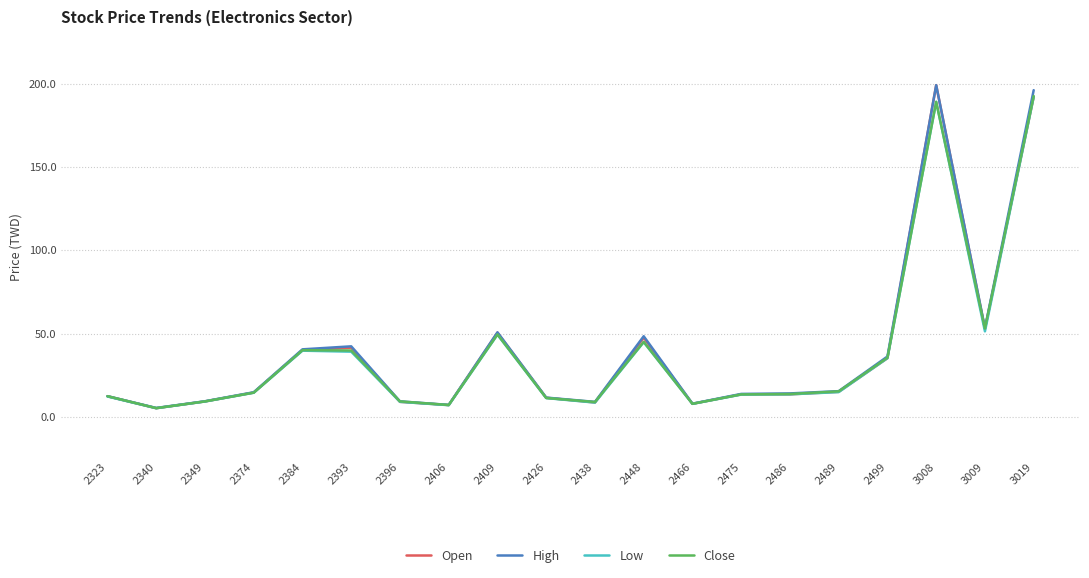

The Close series shows 60.4 at 2499. True or false?

False